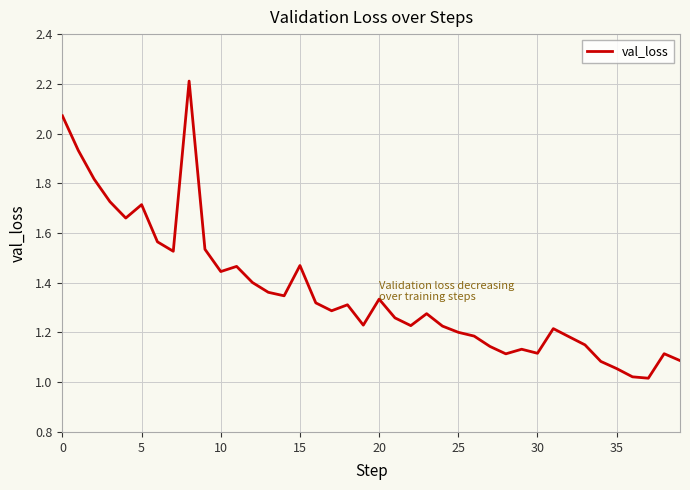

What is the greatest value displayed?

2.2